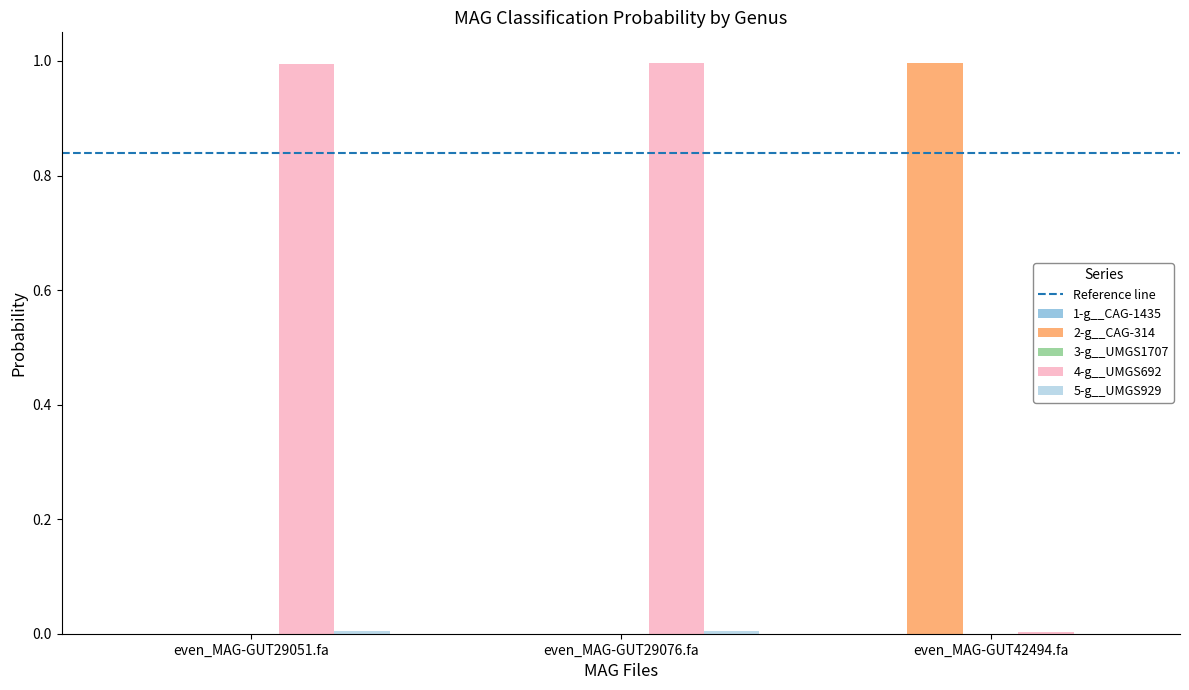

True or false: 4-g__UMGS692 has a value of 0.0 at even_MAG-GUT42494.fa.

True